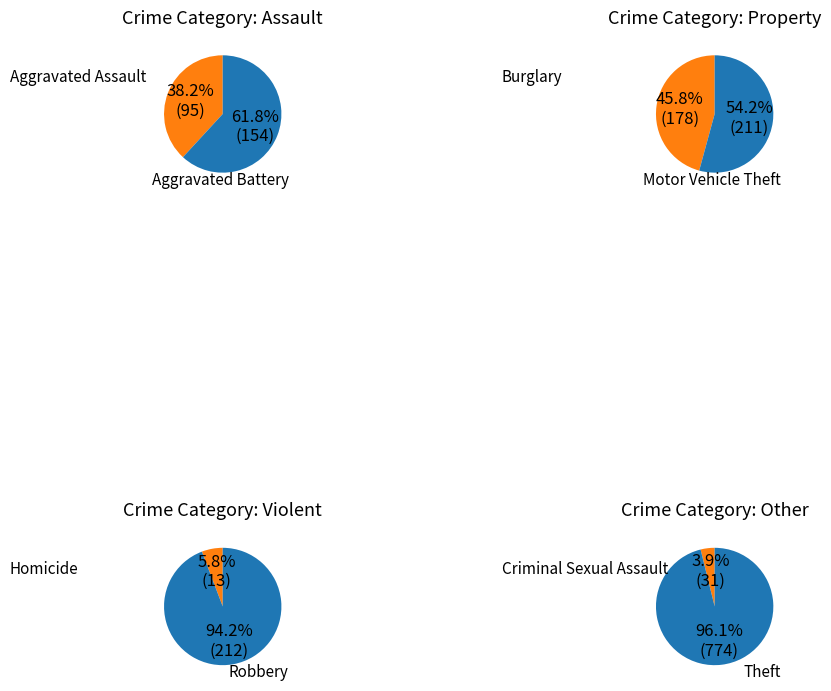

What is the largest slice in the pie chart?

Theft